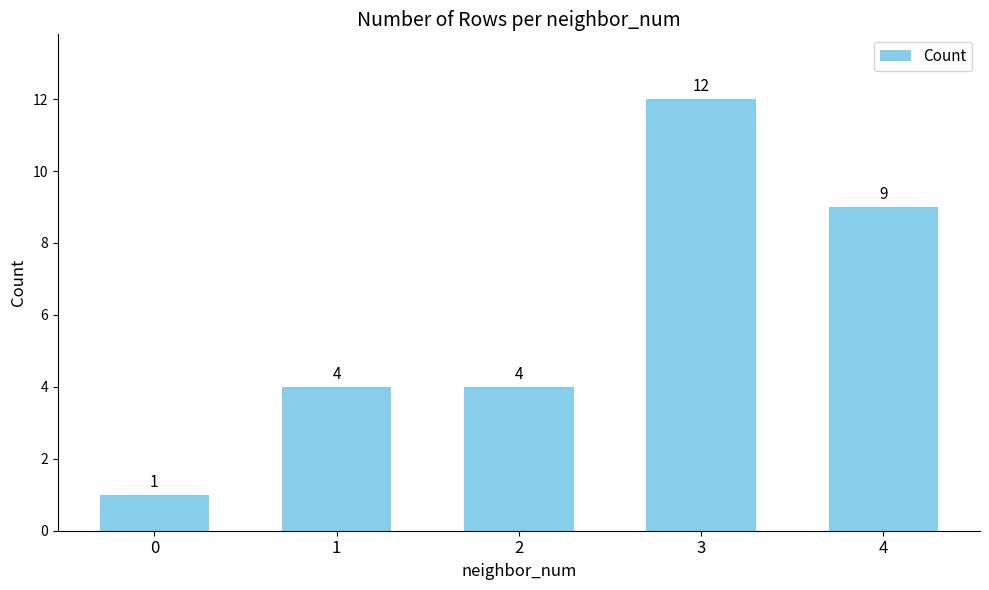

Reading left to right, what are all the values shown in this chart?

1	4	4	12	9